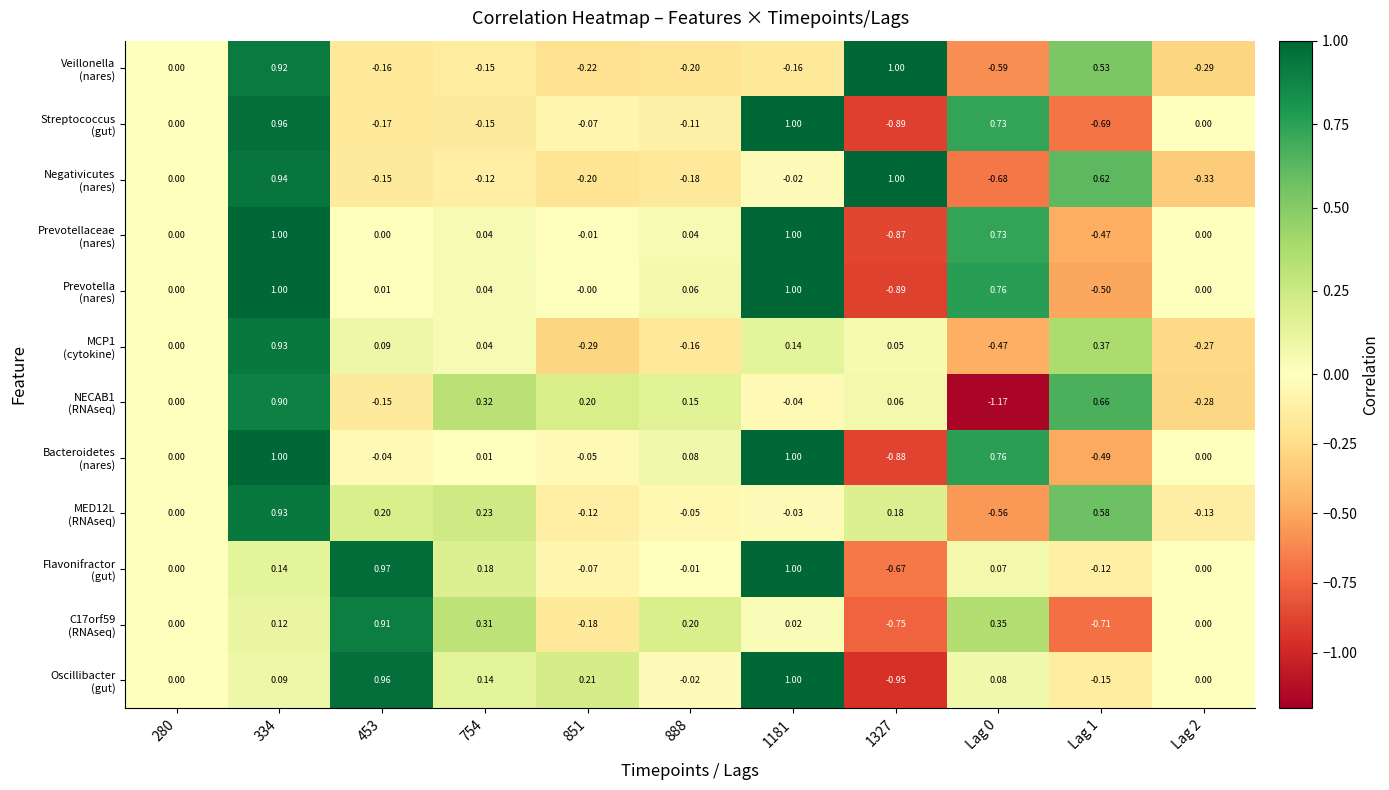

Rank the series by their maximum value, from highest to lowest.

Veillonella (nares), Streptococcus (gut), Negativicutes (nares), Prevotellaceae (nares), Prevotella (nares), Bacteroidetes (nares), Flavonifractor (gut), Oscillibacter (gut), MCP1 (cytokine), MED12L (RNAseq), C17orf59 (RNAseq), NECAB1 (RNAseq)